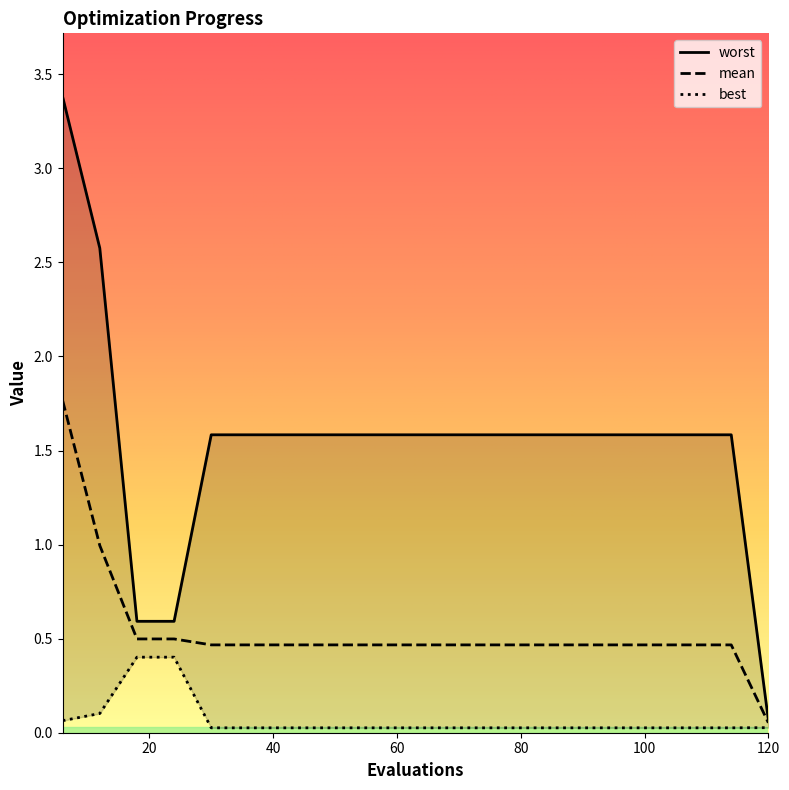

What is the minimum value for worst?

0.1